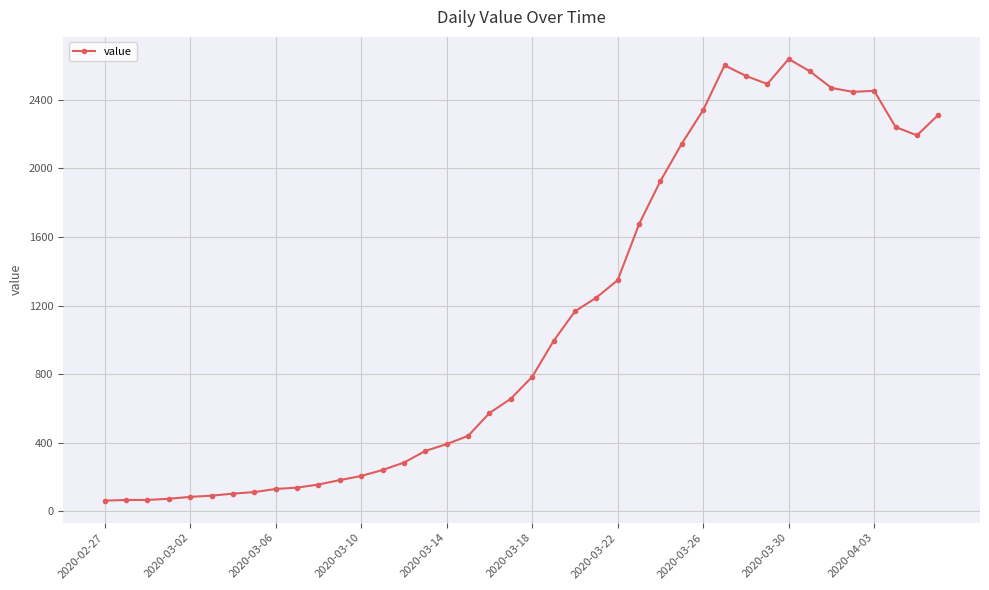

What is the average value?

1124